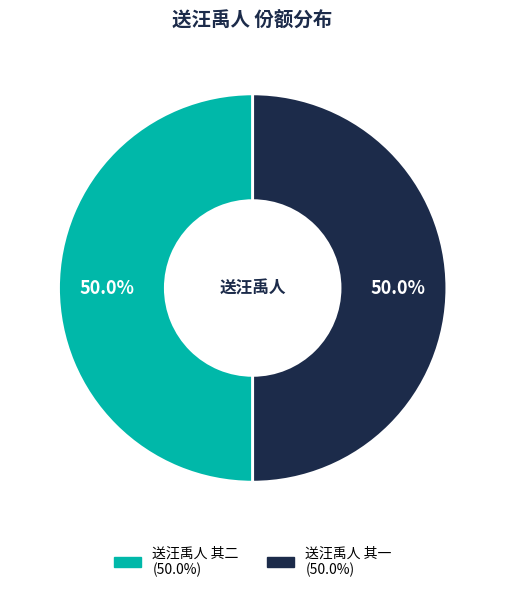

How many slices are in this pie chart?

2